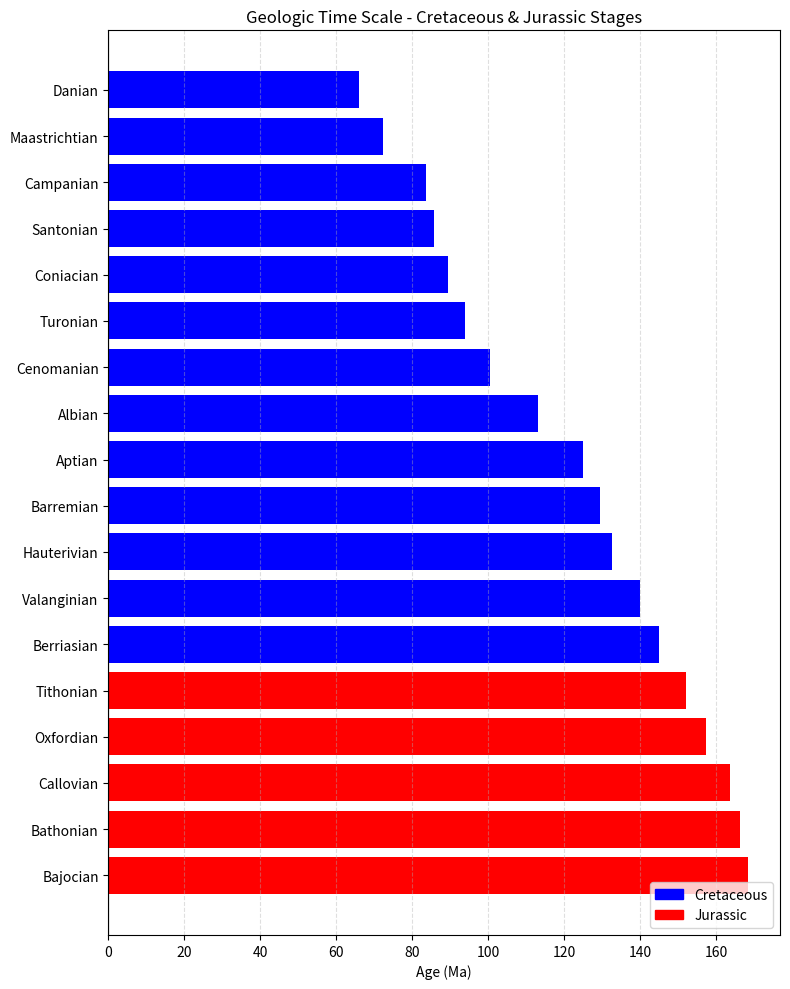

What is the label of the 1st bar from the bottom?

Bajocian